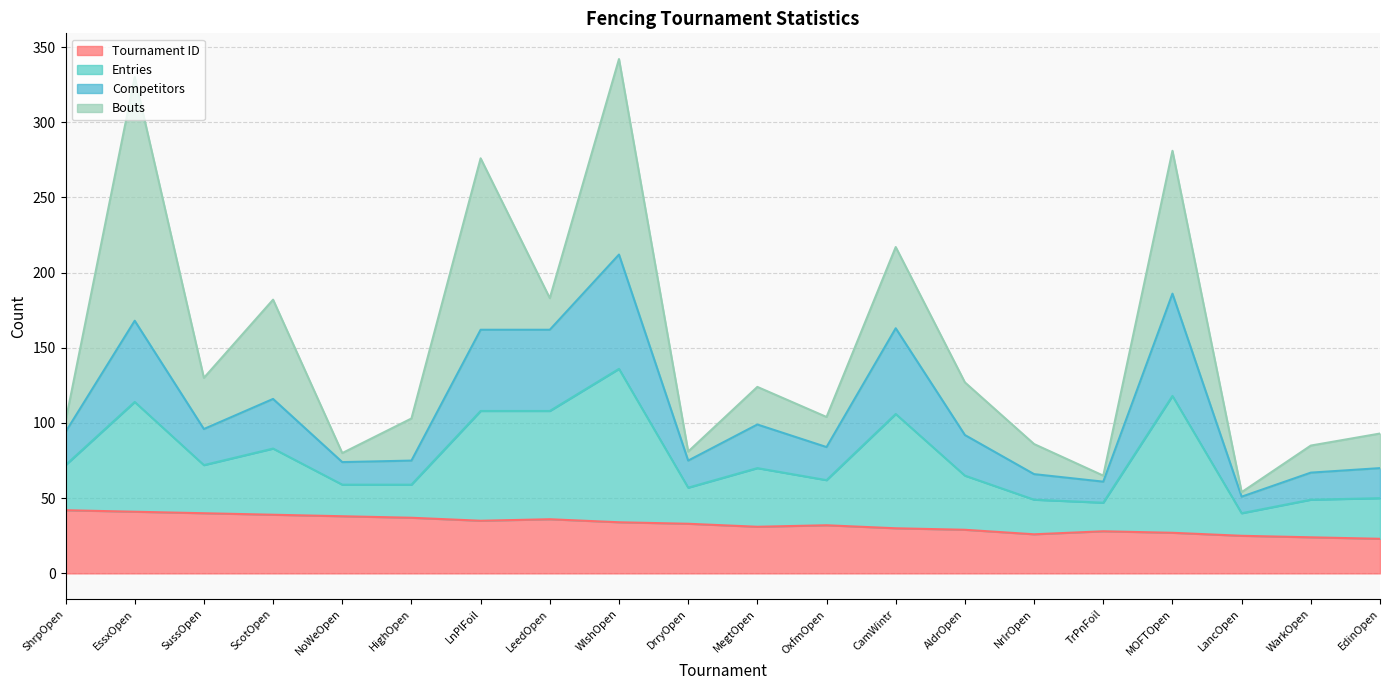

Is the value of Entries at WlshOpen greater than the value of Tournament ID at LeedOpen?

Yes